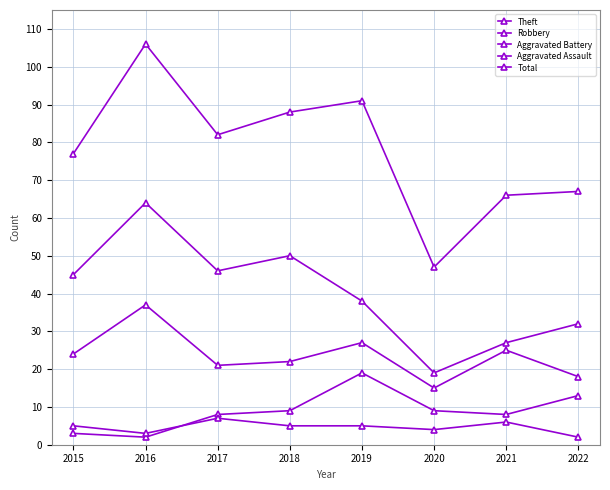

At which category does Total reach its first local valley?

2017